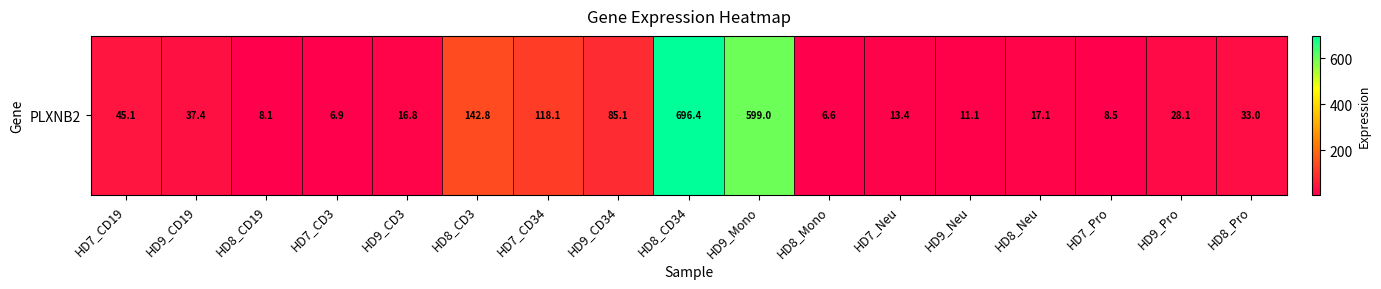

The value at HD8_Neu is 17.1. True or false?

True